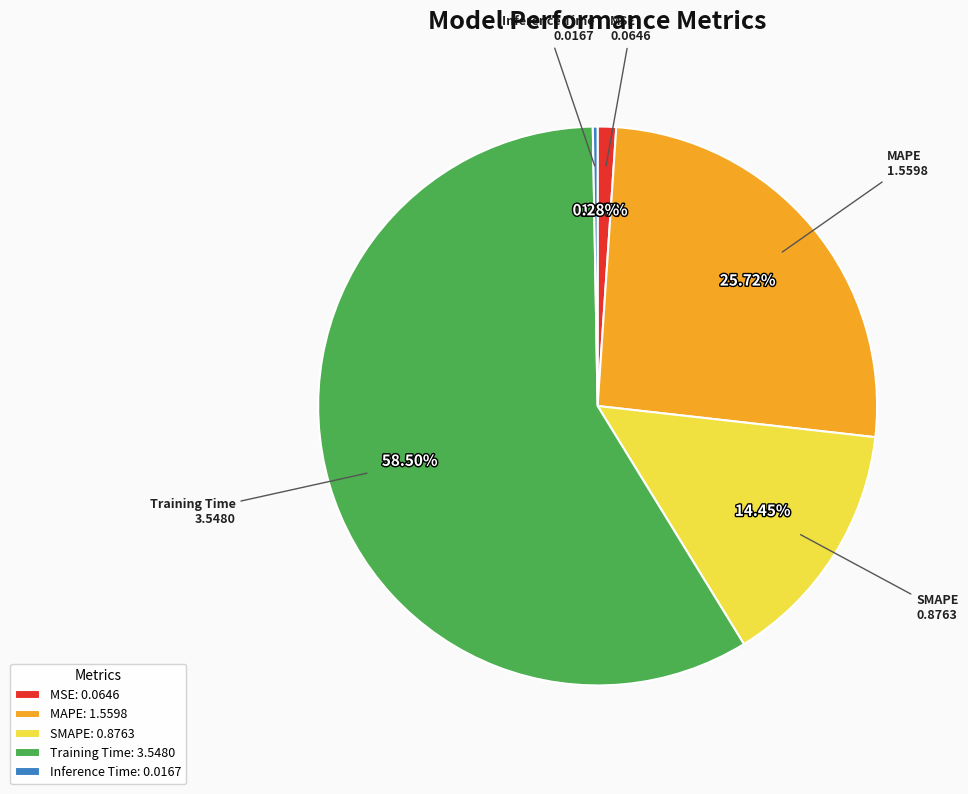

What is the largest slice in the pie chart?

Training Time